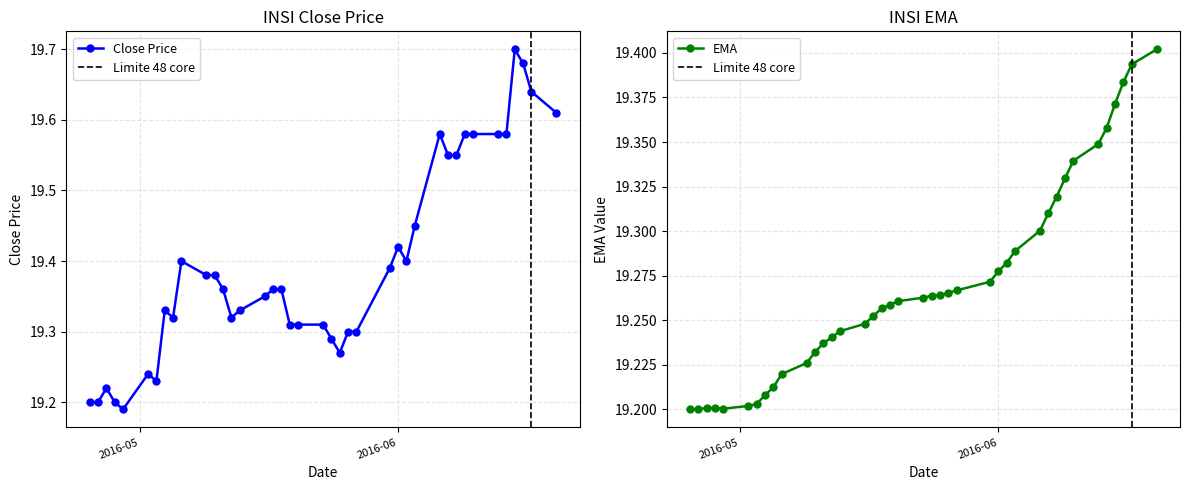

What is the label of the 24th point from the left?

2016-05-26